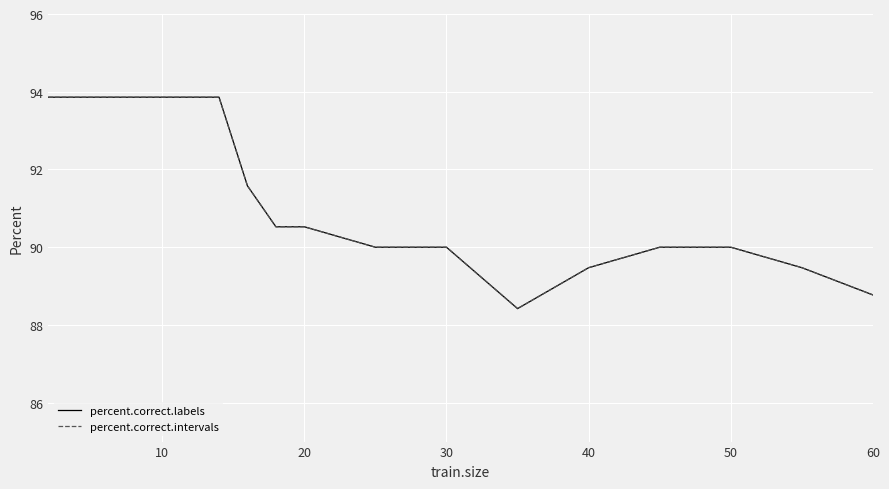

True or false: percent.correct.labels and percent.correct.intervals intersect in this chart.

False